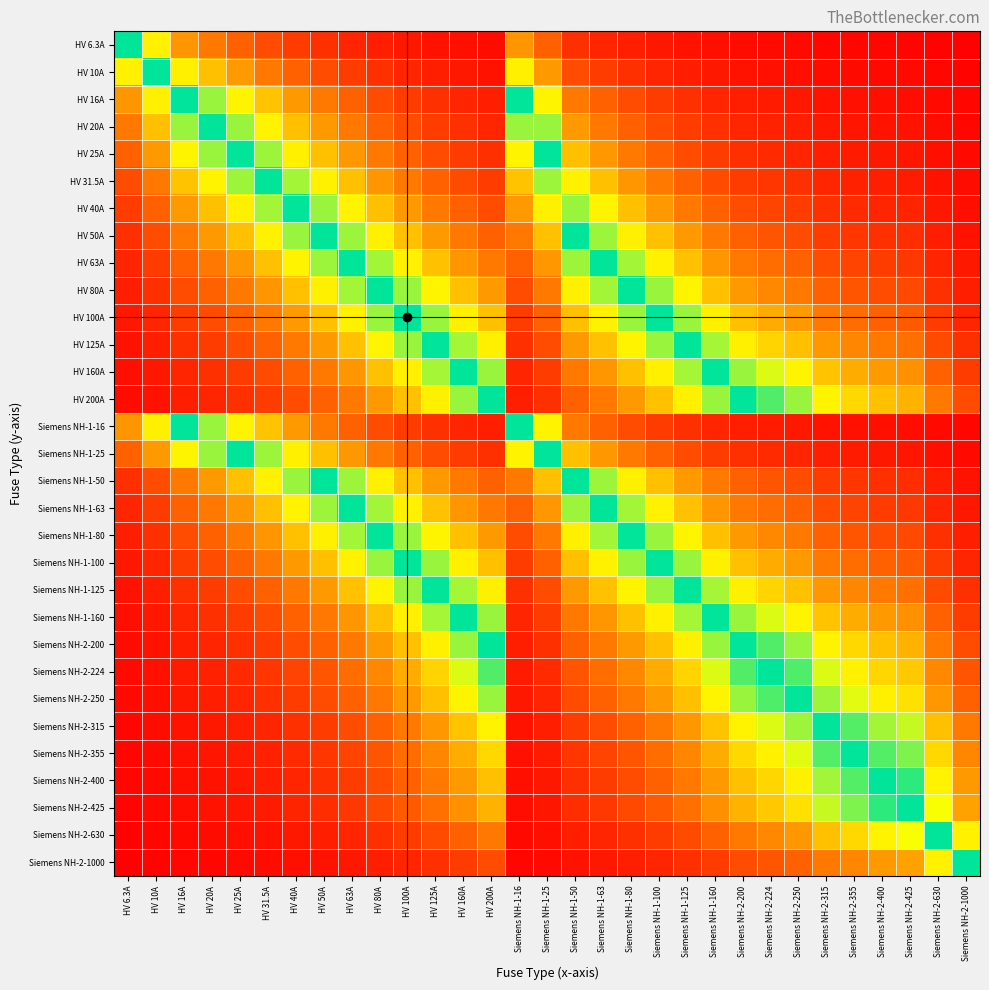

Which has a higher value, Siemens NH-1-100 or Siemens NH-2-425?

Siemens NH-1-100